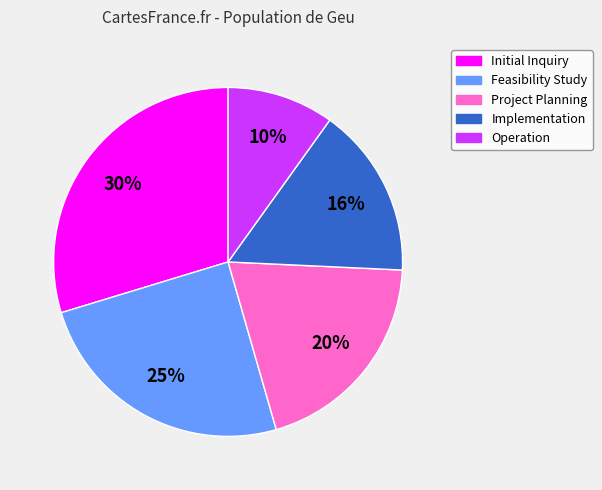

To the nearest percent, what percentage of the pie is Project Planning?

20%